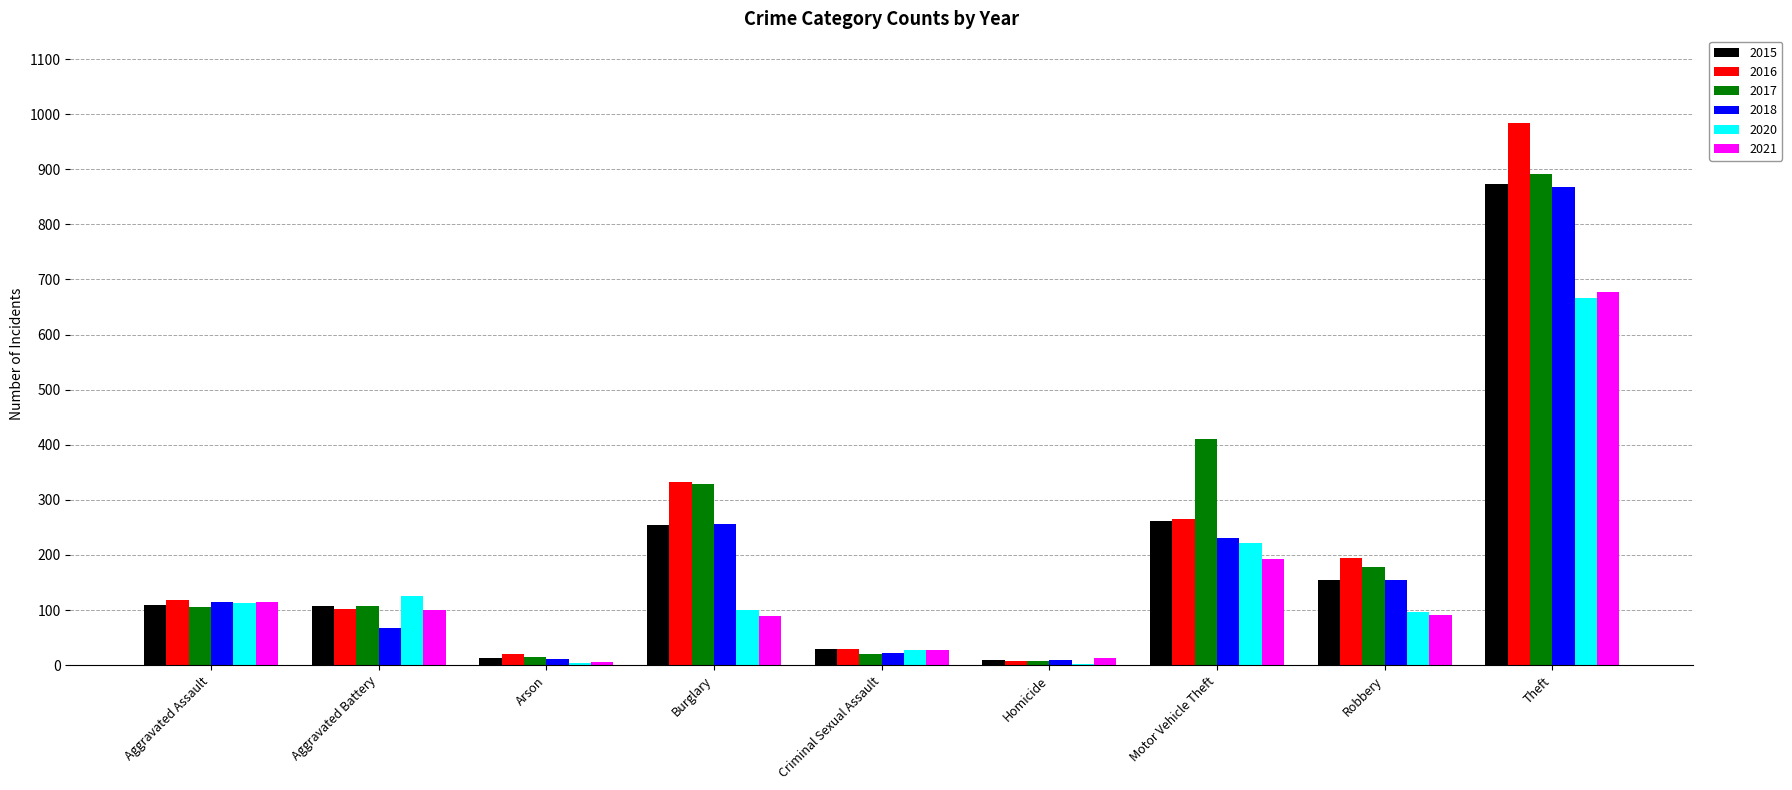

What is the highest value of the 2016 series?

984